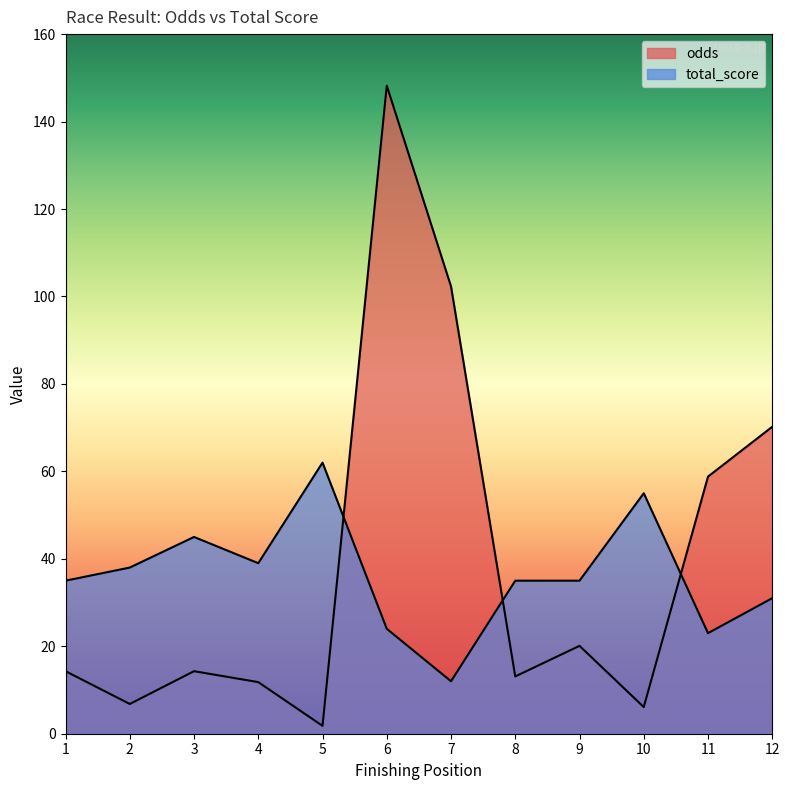

Reading right to left, extract all data points from this chart.

odds: 12=70.2	11=58.8	10=6.1	9=20.1	8=13.1	7=102.3	6=148.2	5=1.8	4=11.8	3=14.3	2=6.8	1=14.3
total_score: 12=31.0	11=23.0	10=55.0	9=35.0	8=35.0	7=12.0	6=24.0	5=62.0	4=39.0	3=45.0	2=38.0	1=35.0